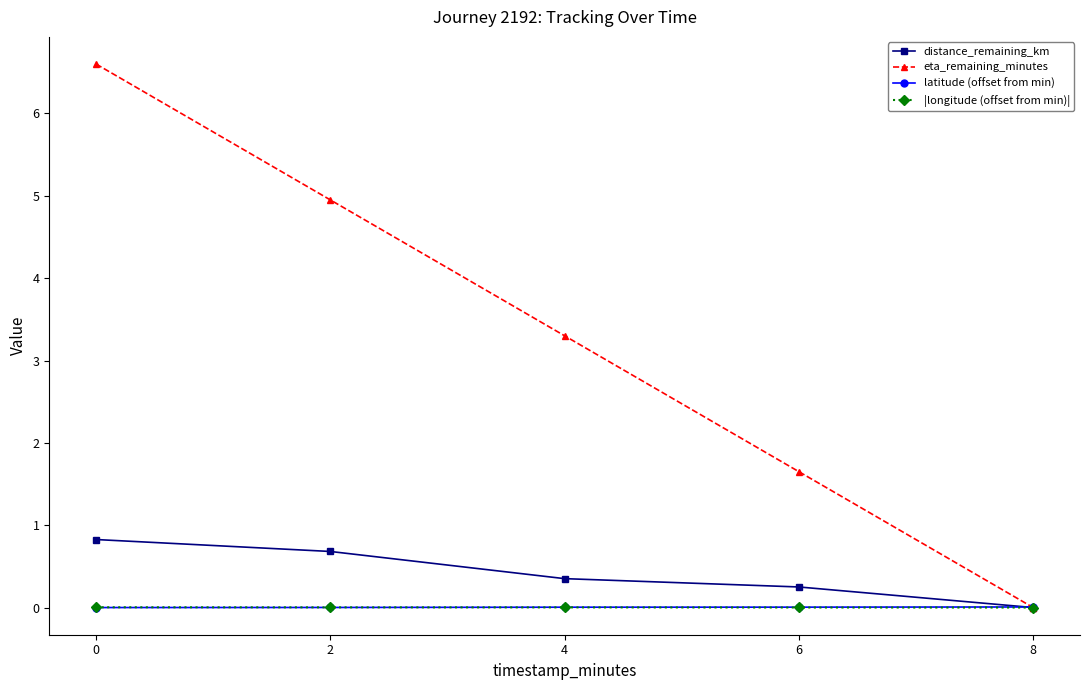

Which series has the widest spread of values?

eta_remaining_minutes